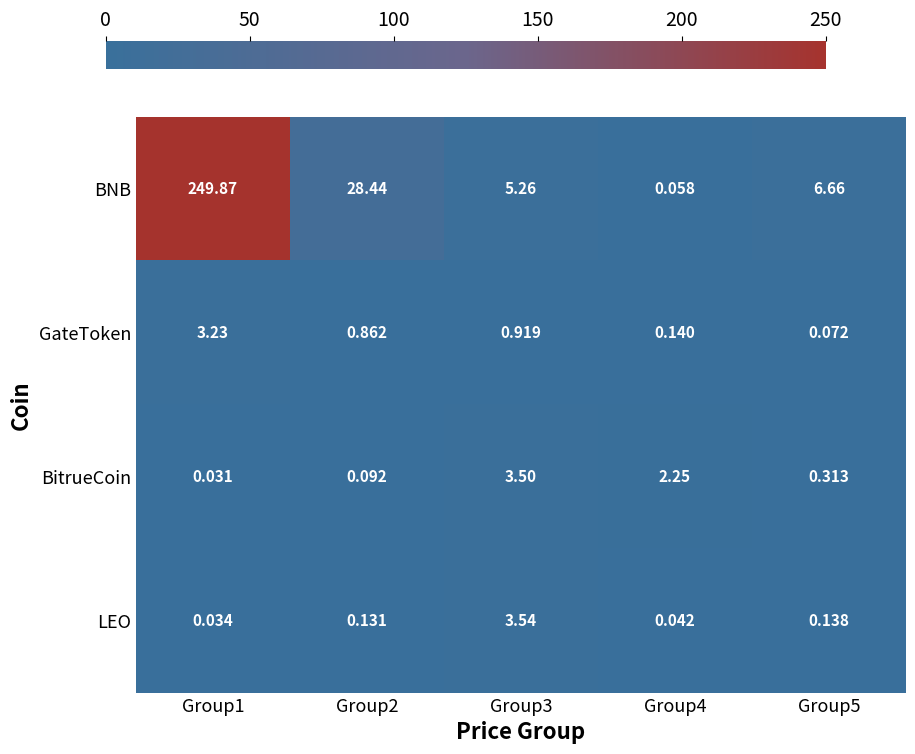

Rank the series at Group5 from lowest to highest value.

GateToken, LEO, BitrueCoin, BNB